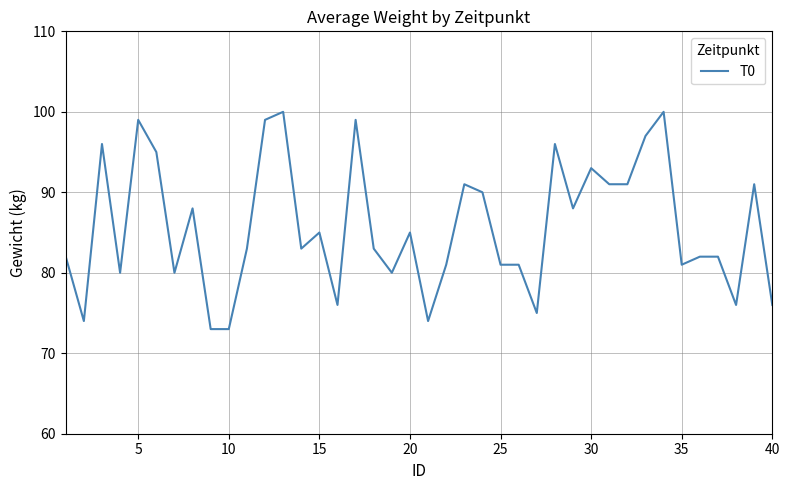

What is the difference between the maximum and minimum values?

27